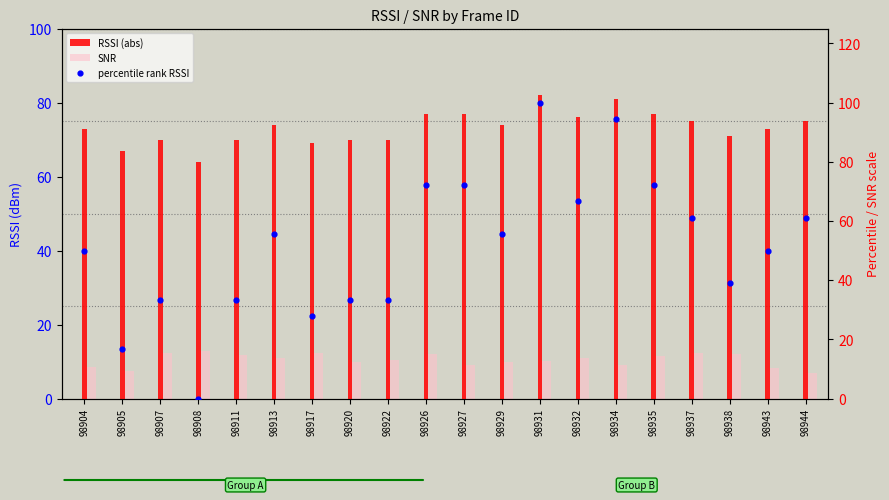

Which series has the largest total across all categories?

RSSI (abs)